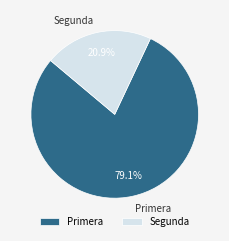

To the nearest percent, what percentage of the pie is Segunda?

21%